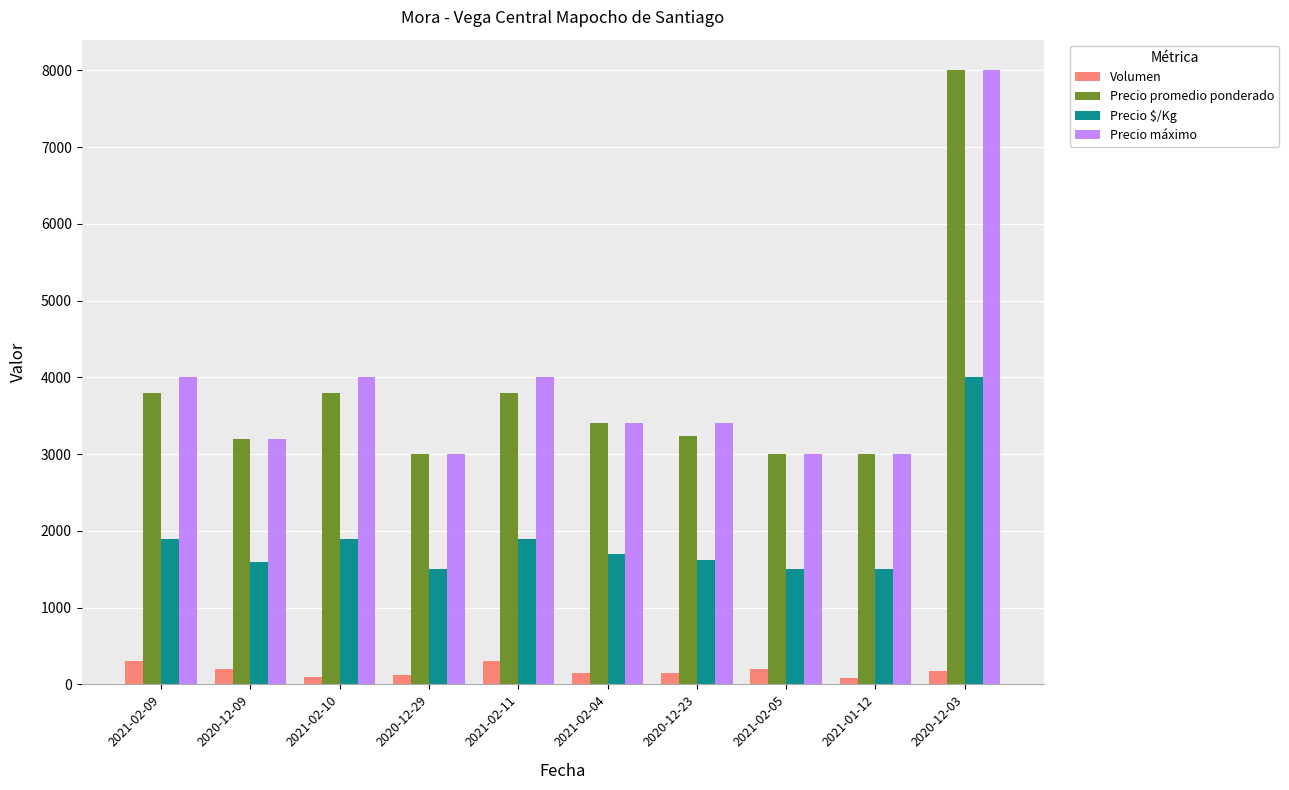

Rank the series at 2021-02-09 from highest to lowest value.

Precio máximo, Precio promedio ponderado, Precio $/Kg, Volumen